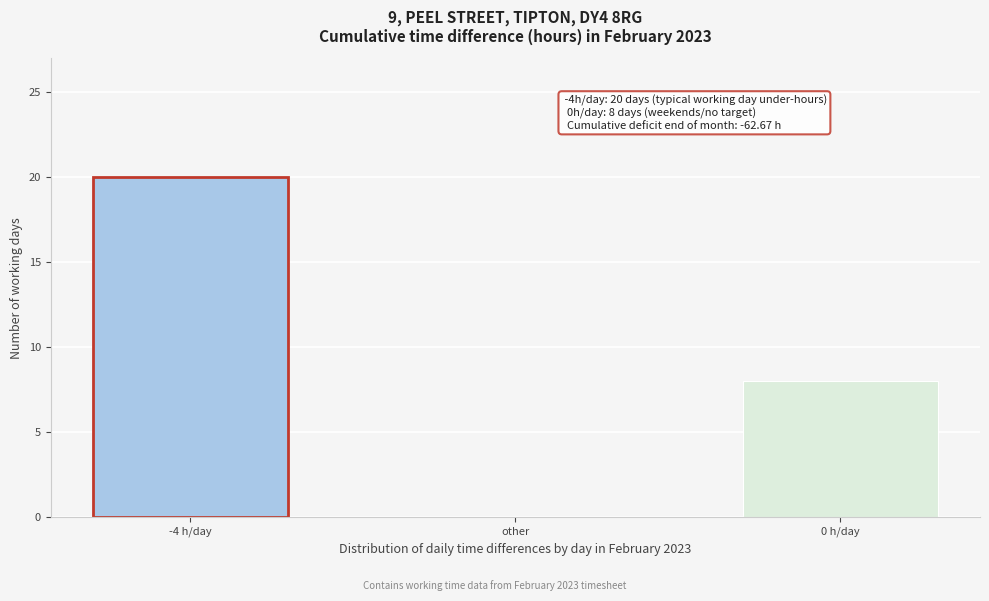

Reading left to right, transcribe all the data shown in this chart.

-4 h/day=20	other=0	0 h/day=8